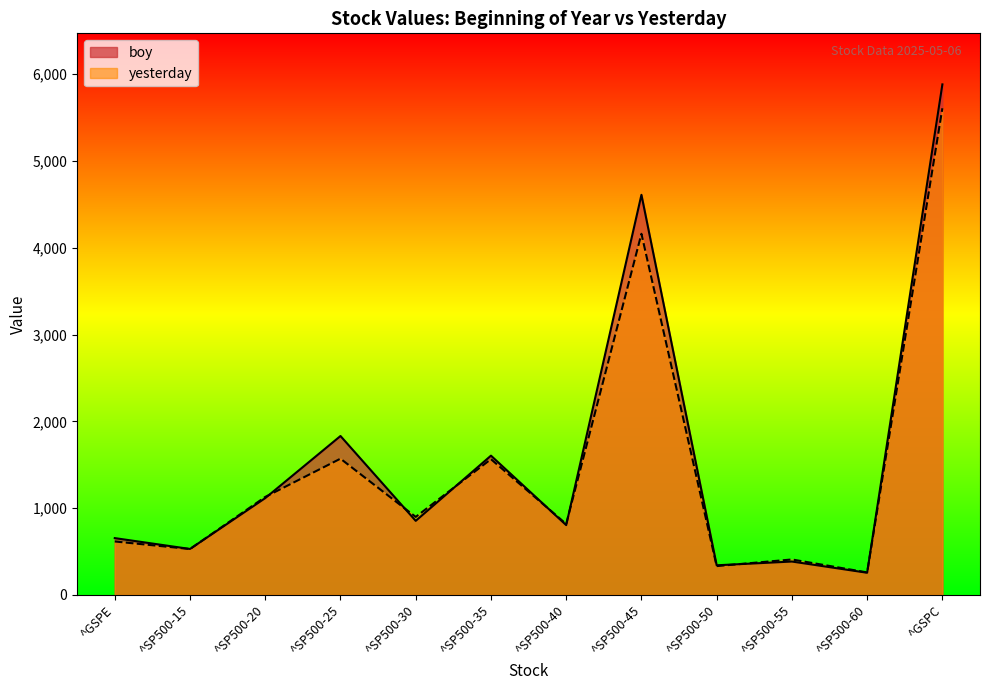

At how many categories does at least one series exceed 5068?

1